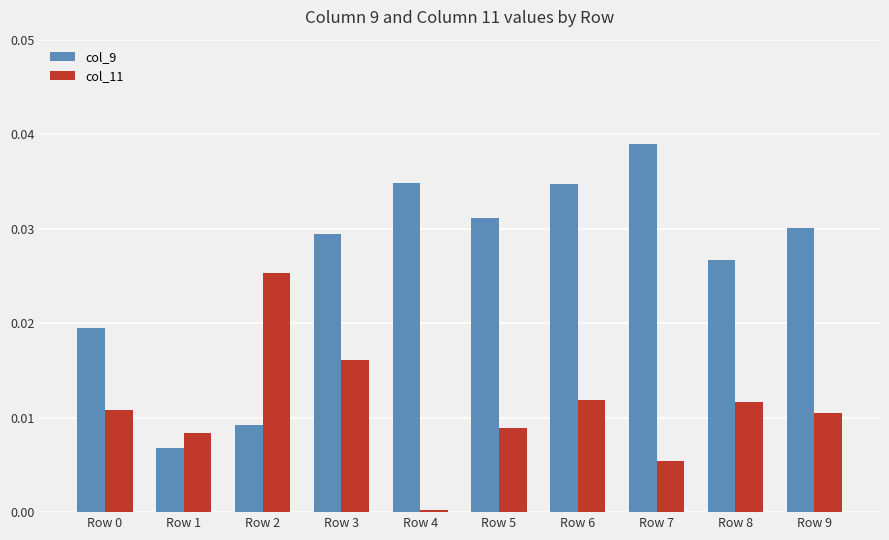

The value of col_11 at Row 7 is 0.0. True or false?

True